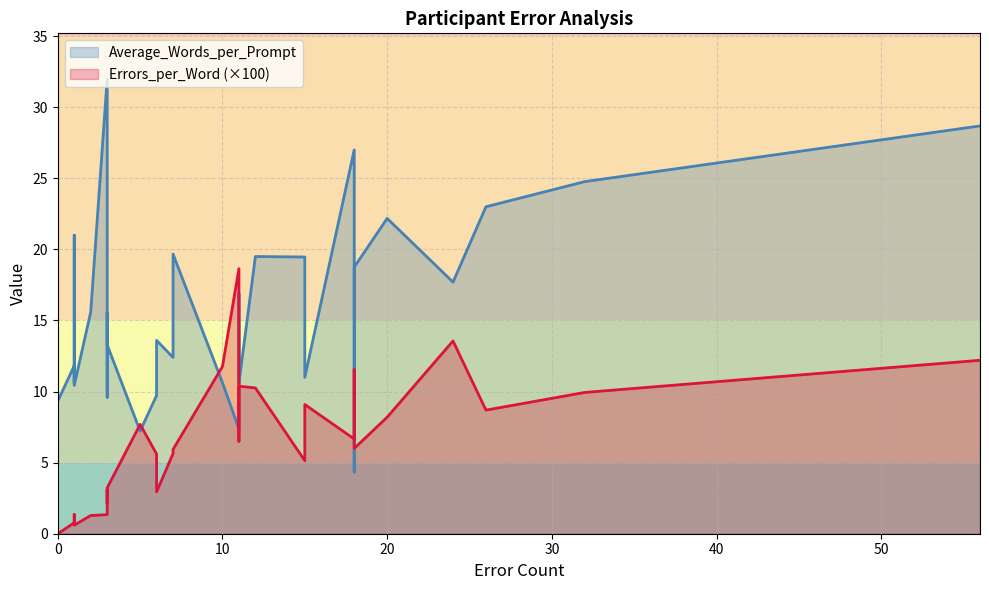

Reading right to left, what are all the values shown in this chart?

Average_Words_per_Prompt: P31=10.6	P30=12.4	P29=28.7	P28=23.0	P27=15.6	P26=9.6	P25=7.4	P24=4.3	P23=11.0	P22=15.6	P21=13.3	P20=7.2	P19=13.6	P18=9.7	P17=16.9	P16=19.5	P15=17.7	P14=22.2	P13=19.7	P12=24.8	P11=10.4	P10=21.0	P9=9.3	P8=10.6	P7=18.8	P6=32.0	P5=10.6	P4=19.5	P3=27.0	P2=12.0	P1=11.8
Errors_per_Word: P31=0.1	P30=0.1	P29=0.1	P28=0.1	P27=0.0	P26=0.0	P25=0.2	P24=0.1	P23=0.1	P22=0.0	P21=0.0	P20=0.1	P19=0.0	P18=0.1	P17=0.1	P16=0.1	P15=0.1	P14=0.1	P13=0.1	P12=0.1	P11=0.0	P10=0.0	P9=0.0	P8=0.1	P7=0.1	P6=0.0	P5=0.0	P4=0.1	P3=0.1	P2=0.0	P1=0.0